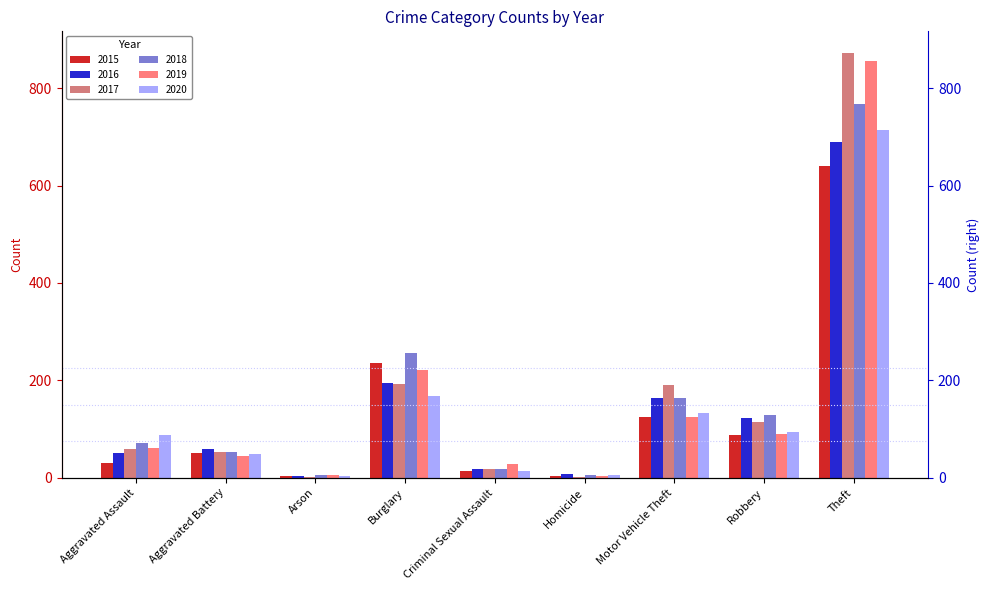

What is the sum of all 2017 values?

1506